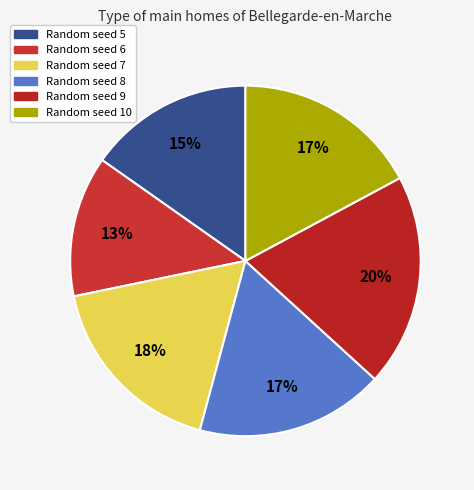

Do Random seed 6 and Random seed 5 together represent more than half of the pie?

No